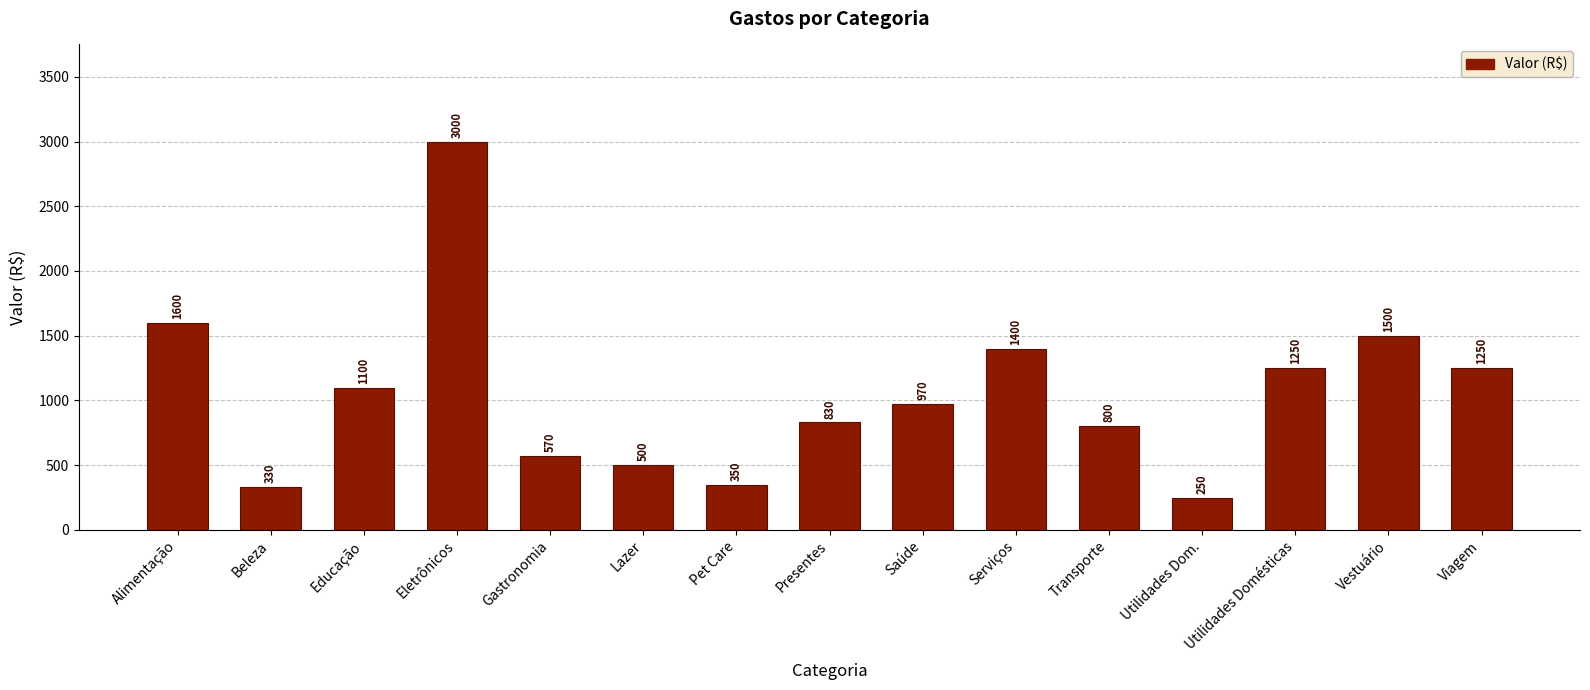

What position from the left is Saúde?

9